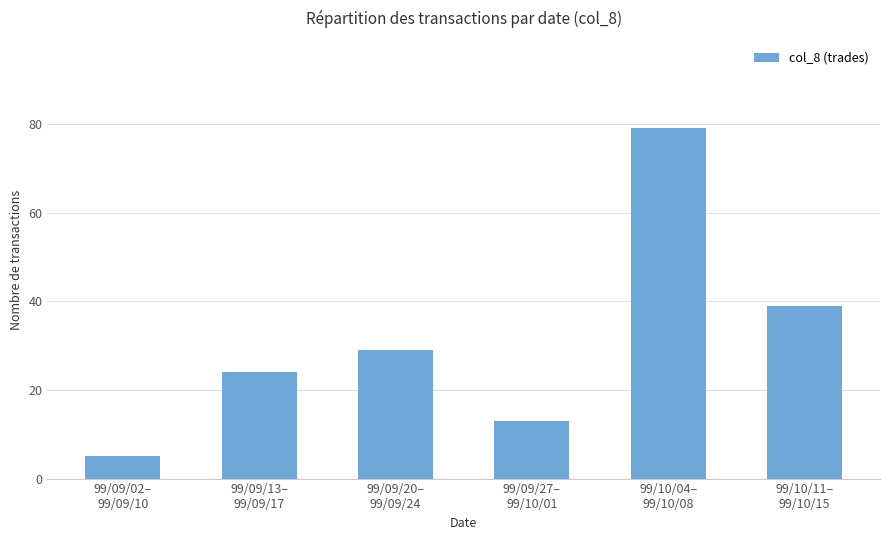

Reading left to right, what are all the values shown in this chart?

5	24	29	13	79	39